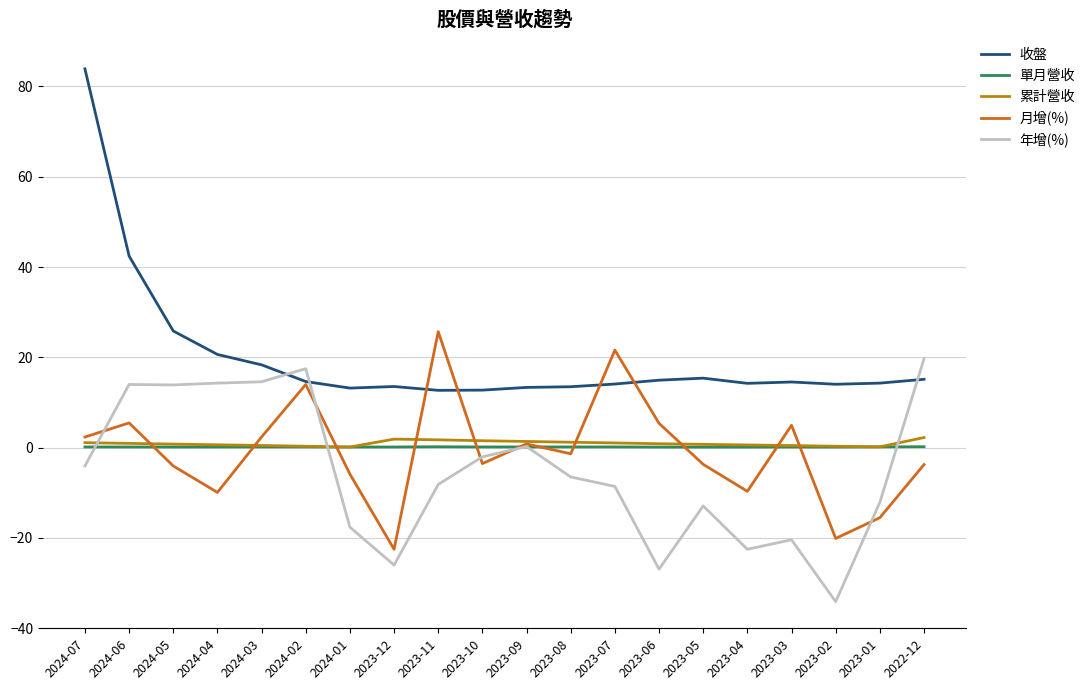

What is the maximum value shown in the chart?

83.9